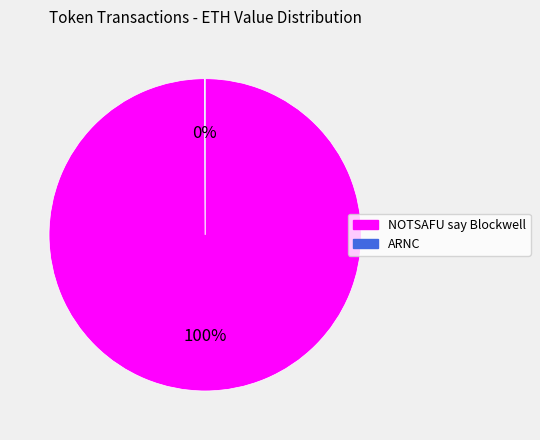

To the nearest percent, what portion does NOTSAFU say Blockwell represent?

100%